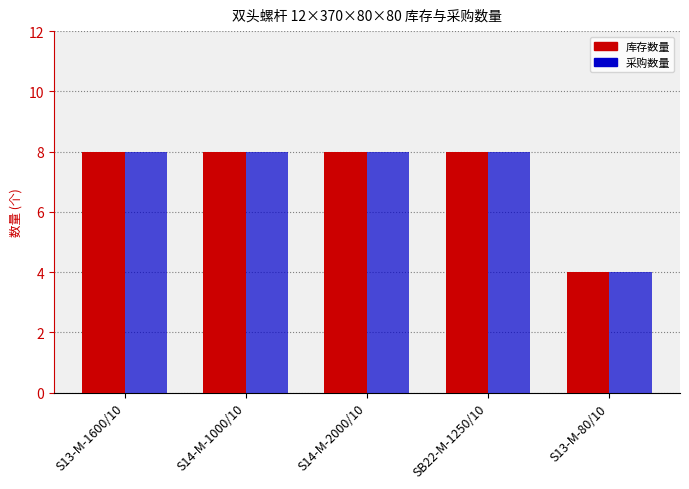

What is the difference between the 采购数量 values at S13-M-80/10 and S14-M-2000/10?

4